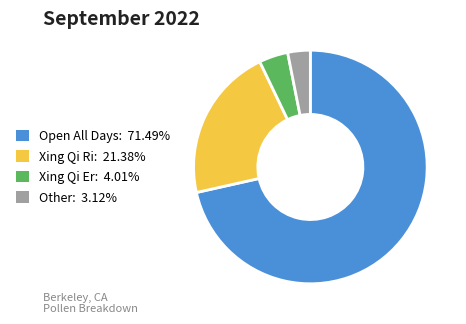

Does any single category account for the majority?

Yes